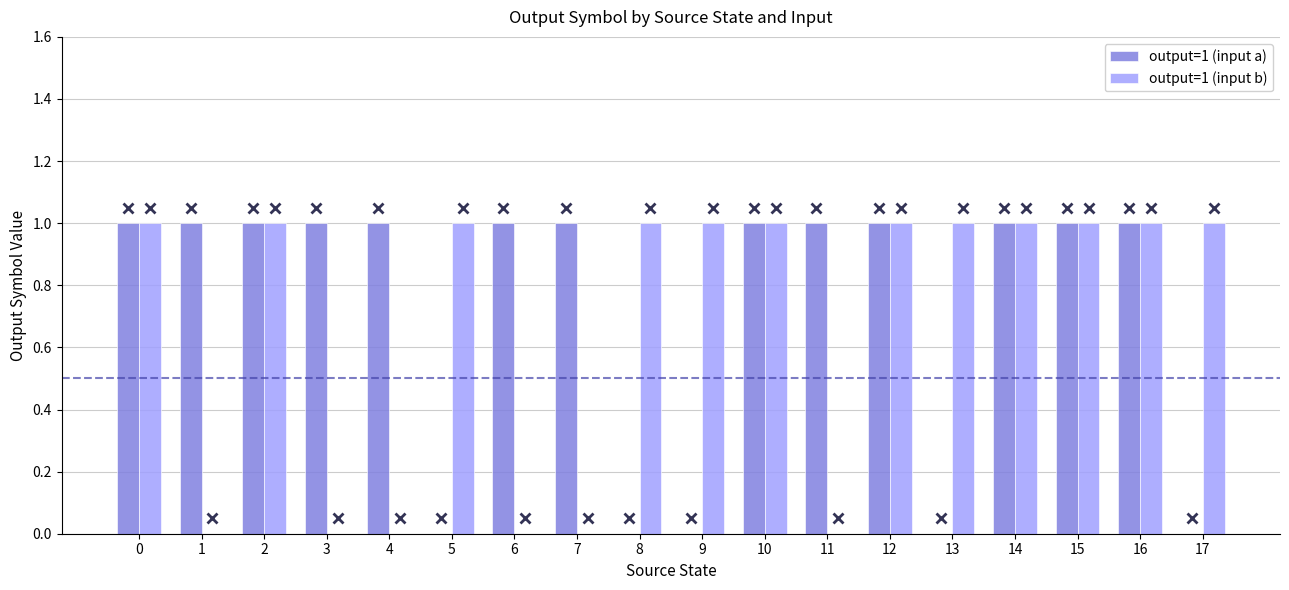

True or false: output=1 (input b) has a value of 0 at 6.

True